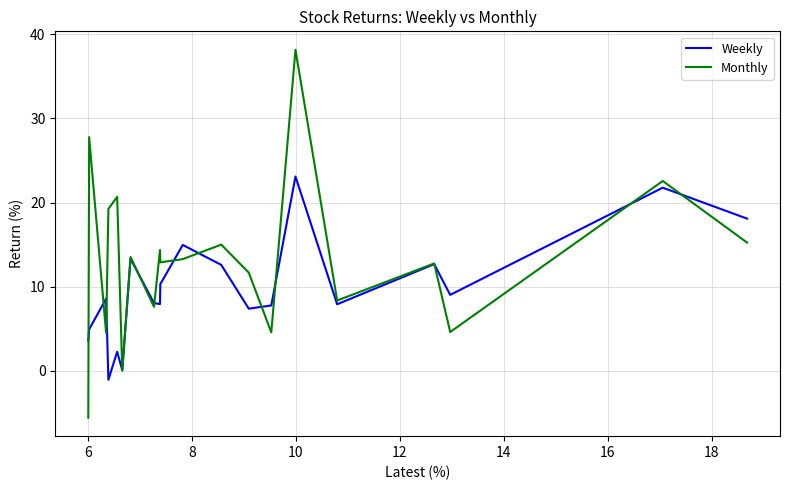

Rank the series by their maximum value, from highest to lowest.

Monthly, Weekly